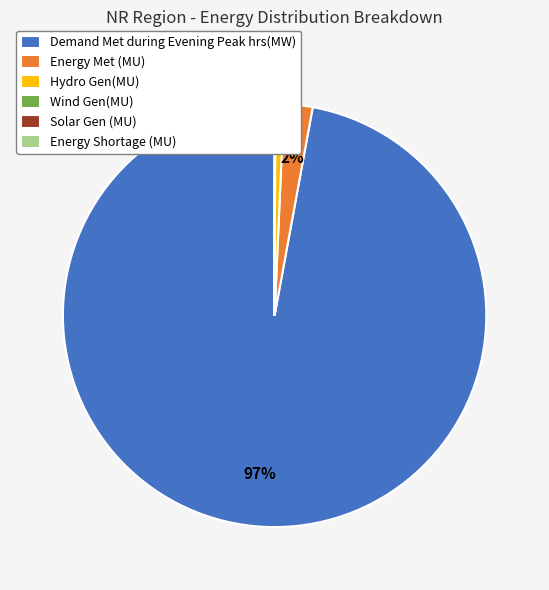

To the nearest percent, what portion does Energy Met (MU) represent?

2%